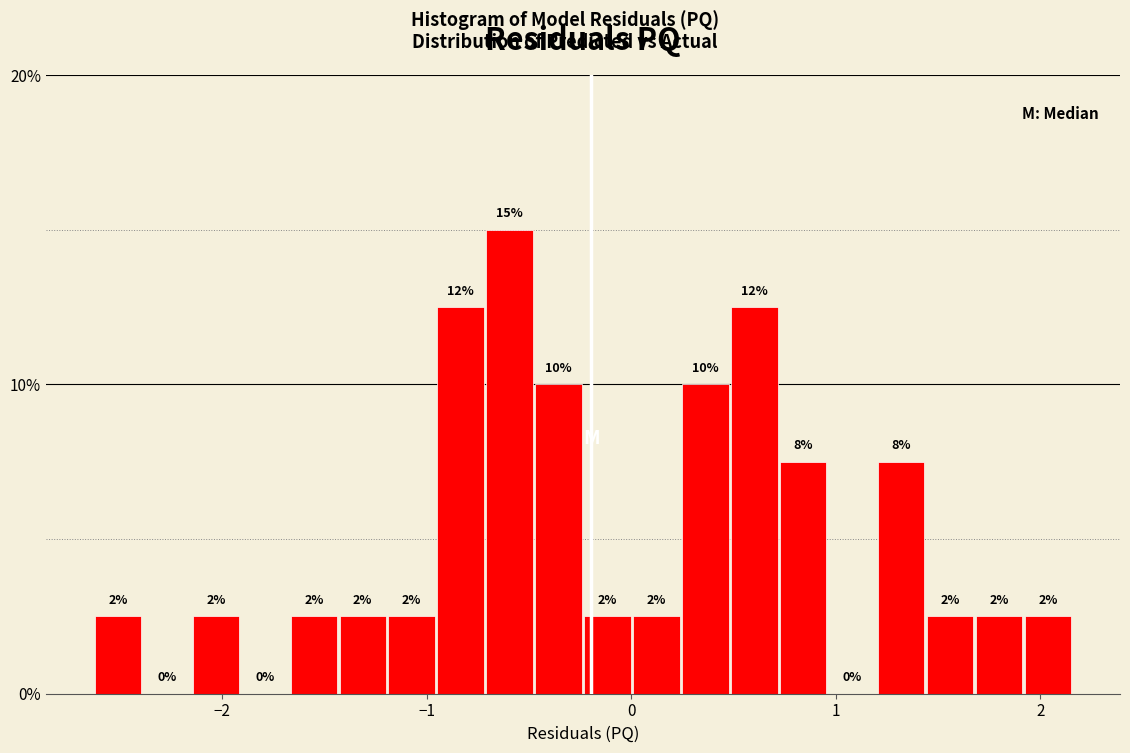

Read against the x-axis, roughly where is the centre of the tallest bar?

-0.6